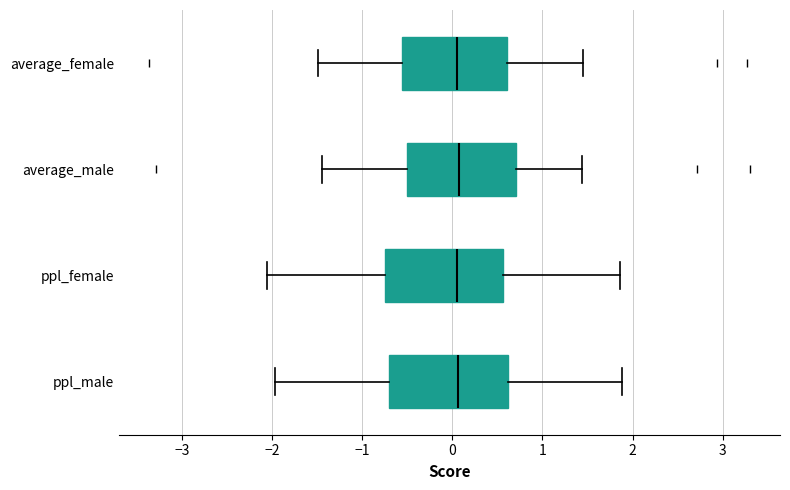

Reading bottom to top, read every box against the x-axis: the position of its median line, the range the box covers, and the ends of its whiskers. The values are not printed on the chart, so give them approximately, as read against the axis.

ppl_male: median 0.1, box -0.7 to 0.6, whiskers -2.0 to 1.9
ppl_female: median 0.1, box -0.7 to 0.6, whiskers -2.1 to 1.9
average_male: median 0.1, box -0.5 to 0.7, whiskers -1.4 to 1.4
average_female: median 0.0, box -0.6 to 0.6, whiskers -1.5 to 1.5